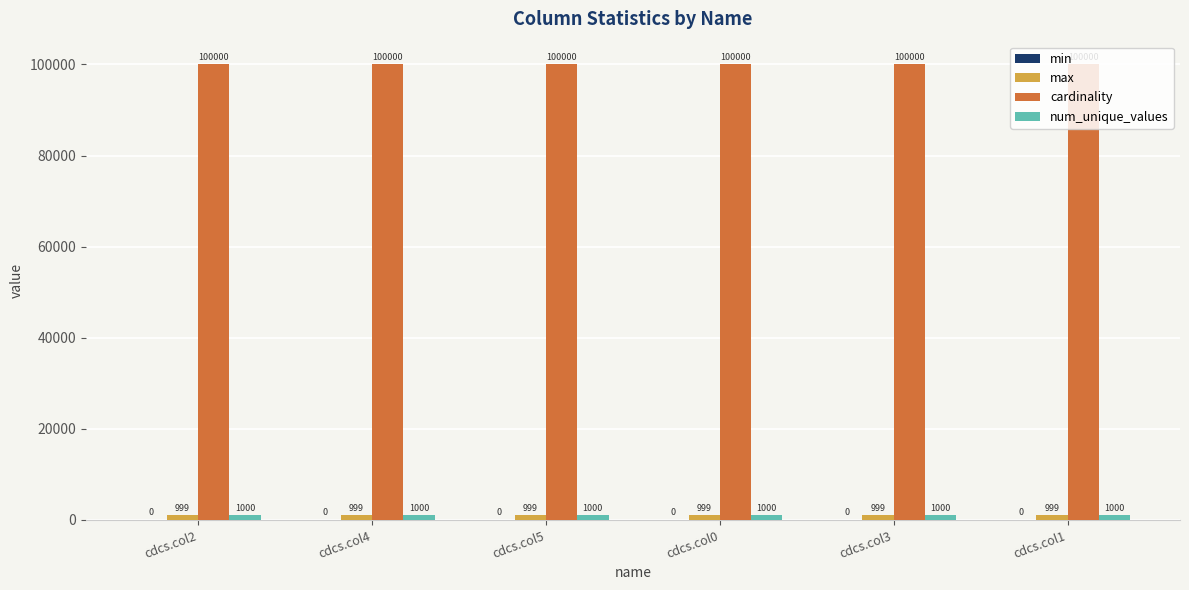

True or false: cardinality has a value of 100000 at cdcs.col1.

True